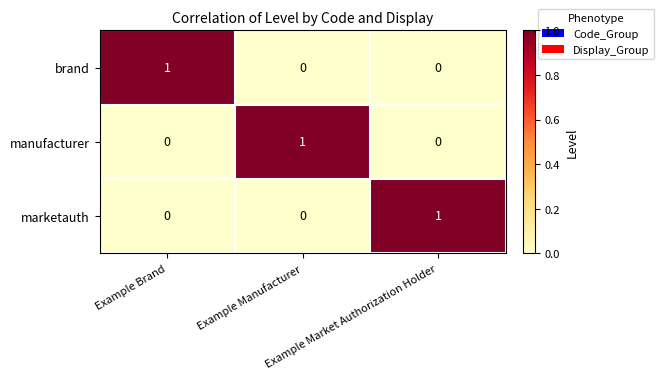

At how many categories does at least one series exceed 0?

3